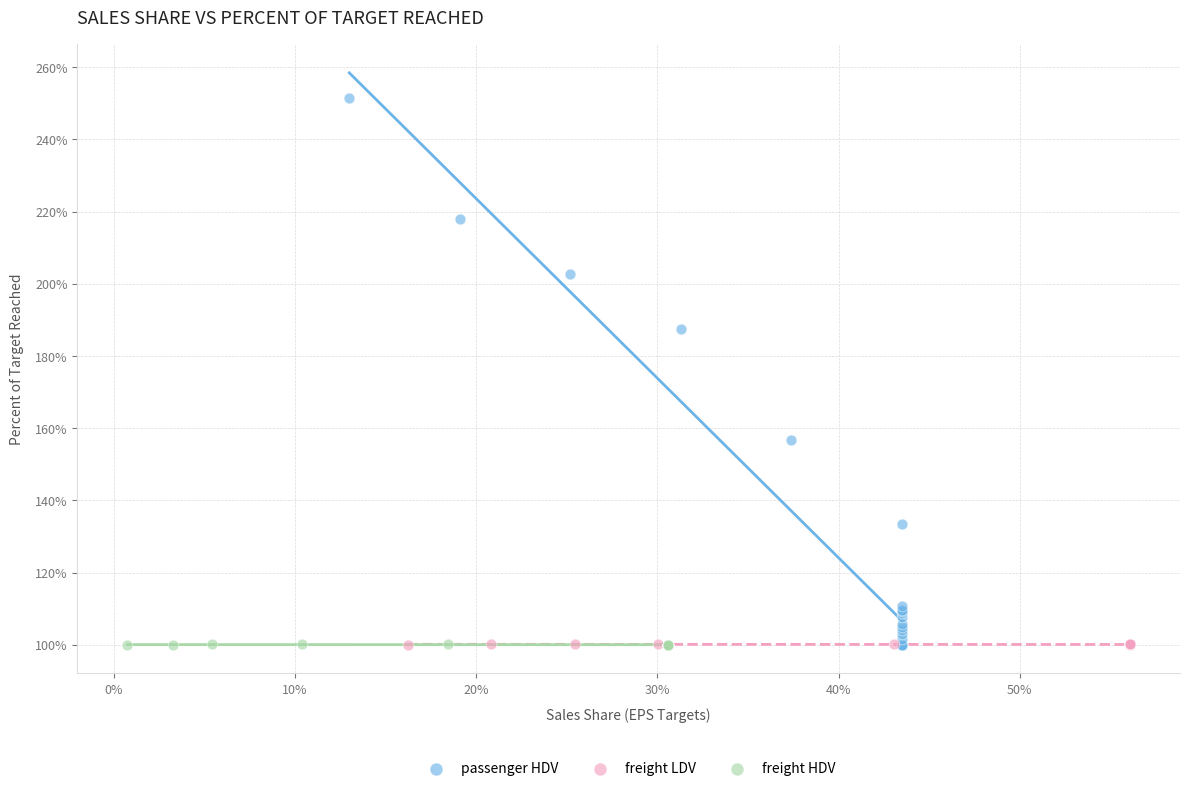

What are all the series names shown in the legend?

passenger HDV, freight LDV, freight HDV